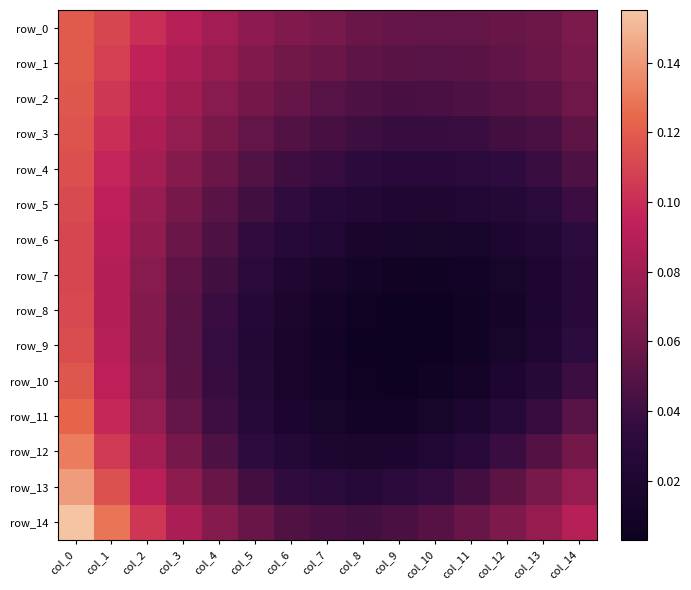

The row_12 series shows 0.0 at col_12. True or false?

True